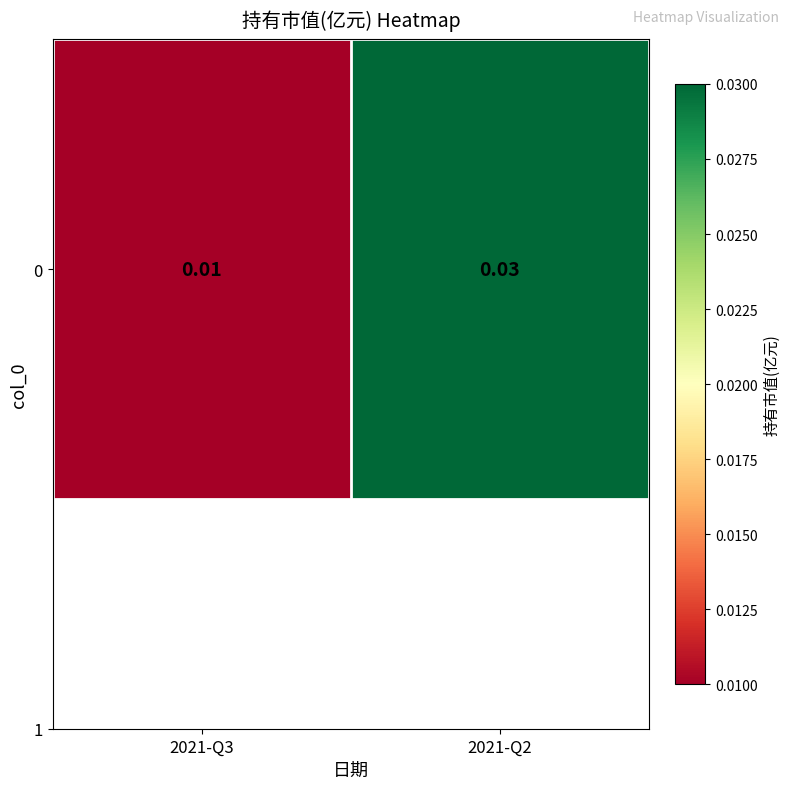

Is it true that the value at 2021-Q3 is 0.0?

True